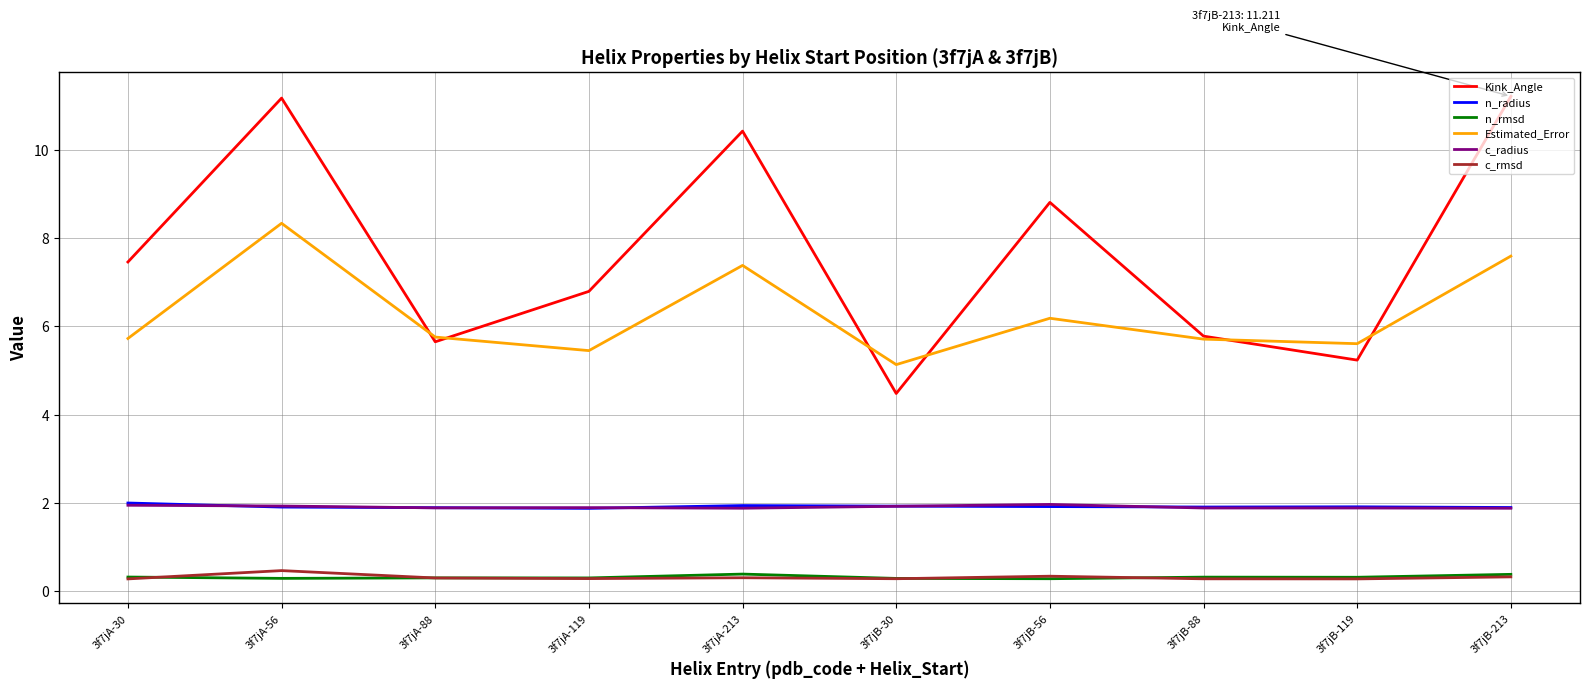

What is the maximum value for c_radius?

2.0